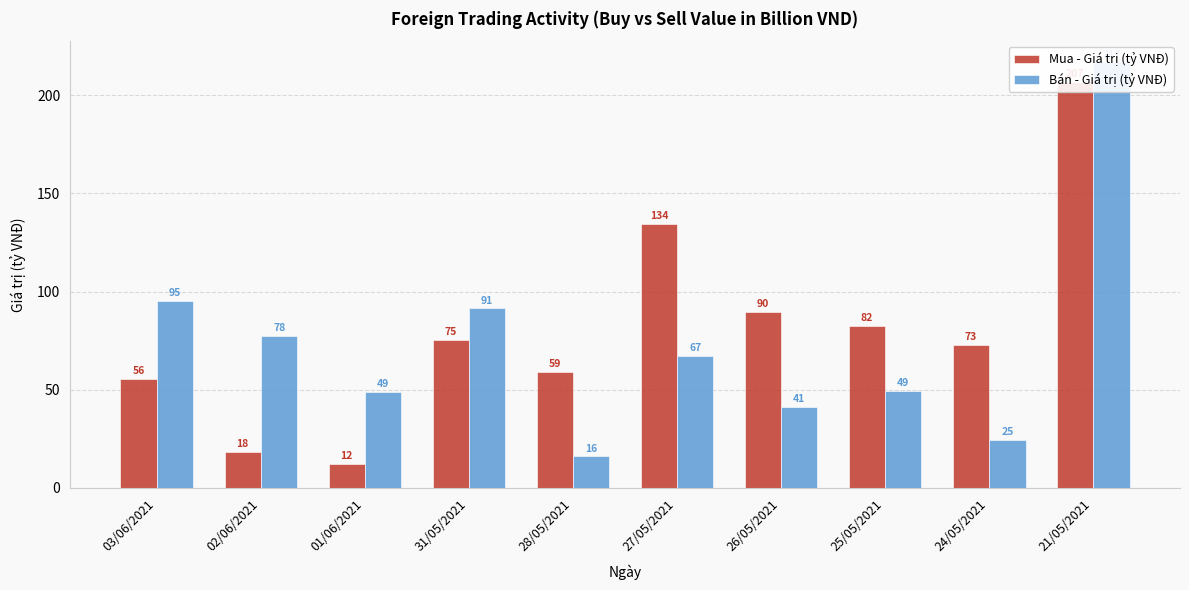

List the labels in order of Bán - Giá trị (tỷ VNĐ) value, largest first.

21/05/2021, 03/06/2021, 31/05/2021, 02/06/2021, 27/05/2021, 25/05/2021, 01/06/2021, 26/05/2021, 24/05/2021, 28/05/2021